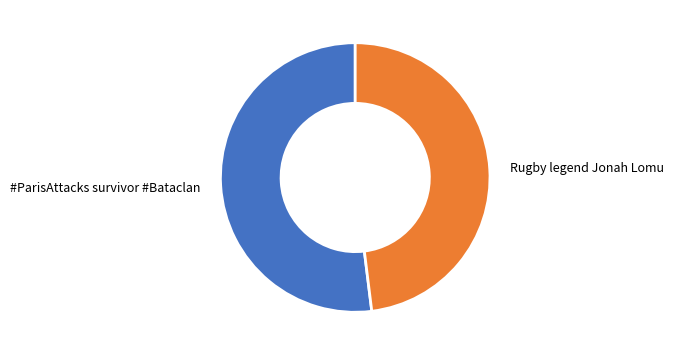

Which slice is the smallest?

Rugby legend Jonah Lomu